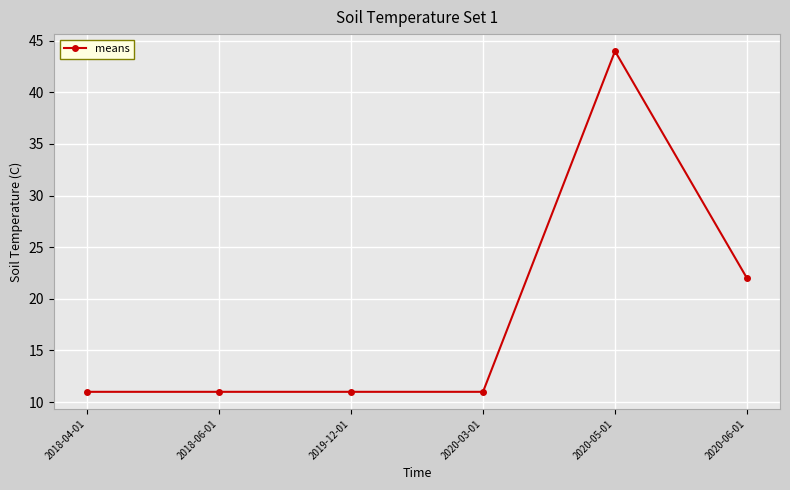

Does the chart display data point markers on the line(s)?

Yes